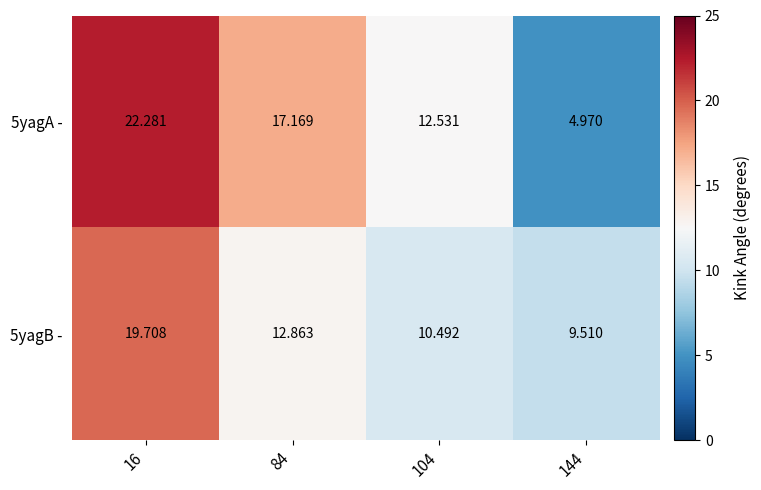

Which series has the largest range (max minus min)?

5yagA -